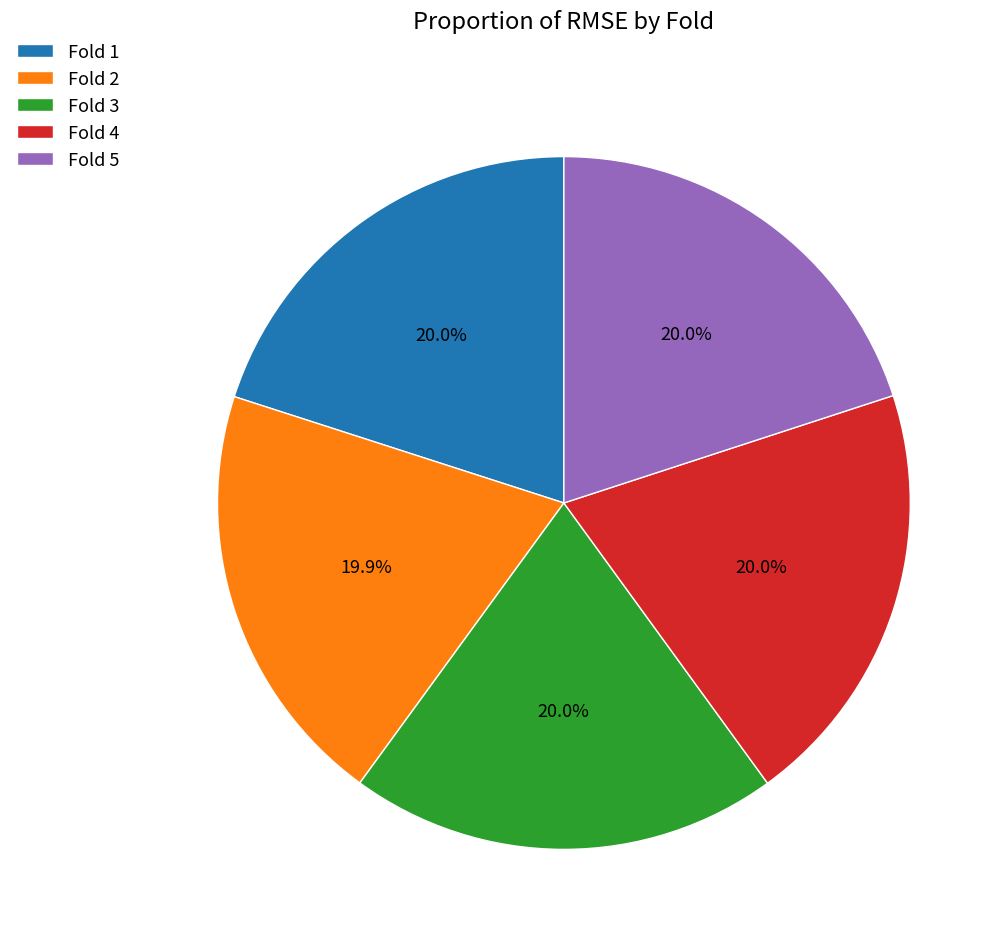

Is there any slice that represents more than half of the pie?

No